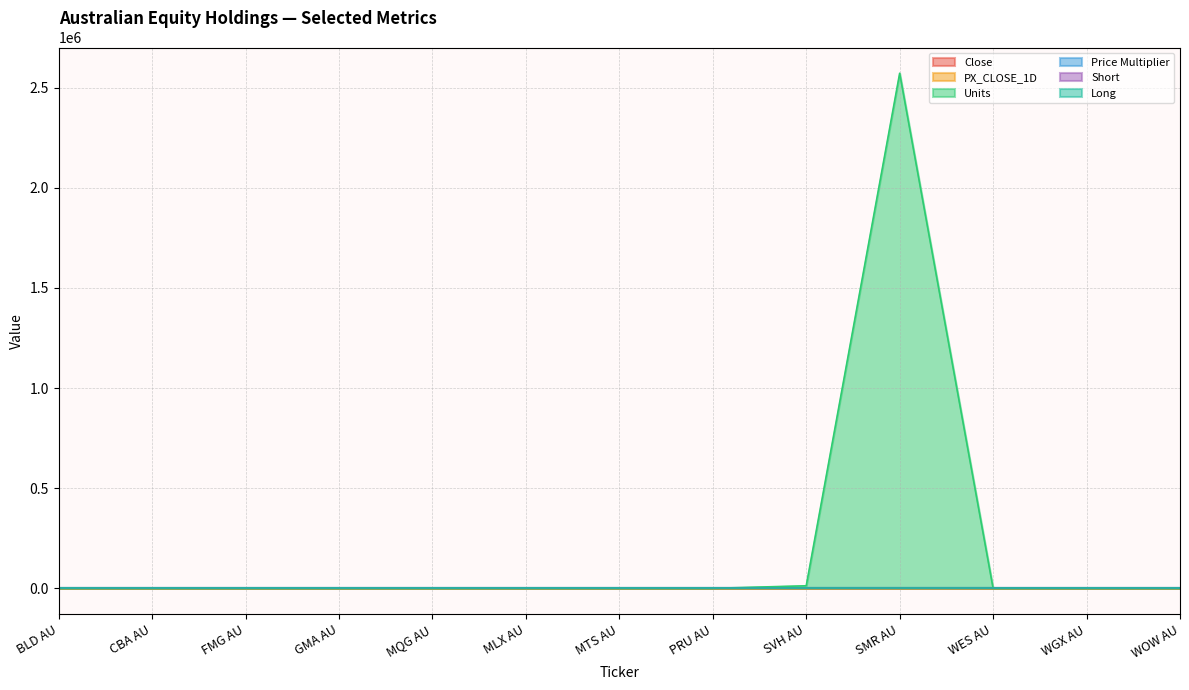

Does the chart display data point markers on the line(s)?

No